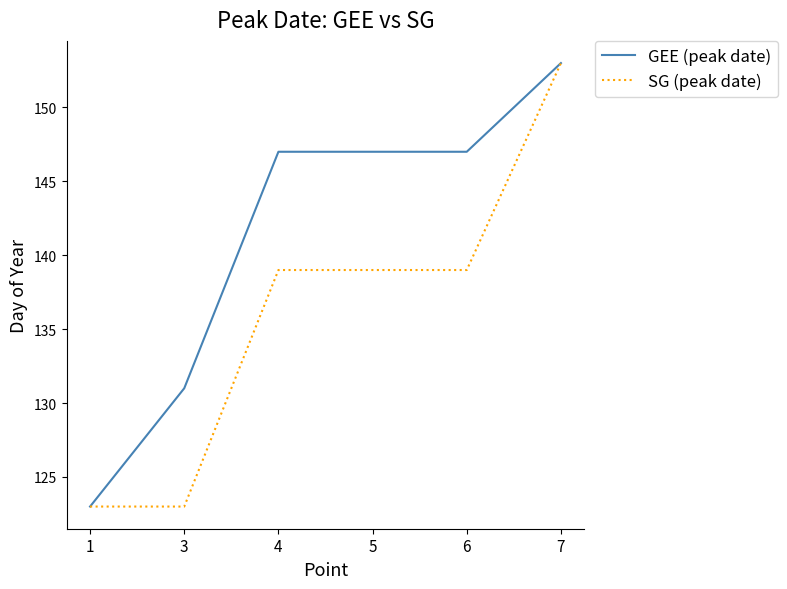

Which series has the largest total across all categories?

GEE (peak date)